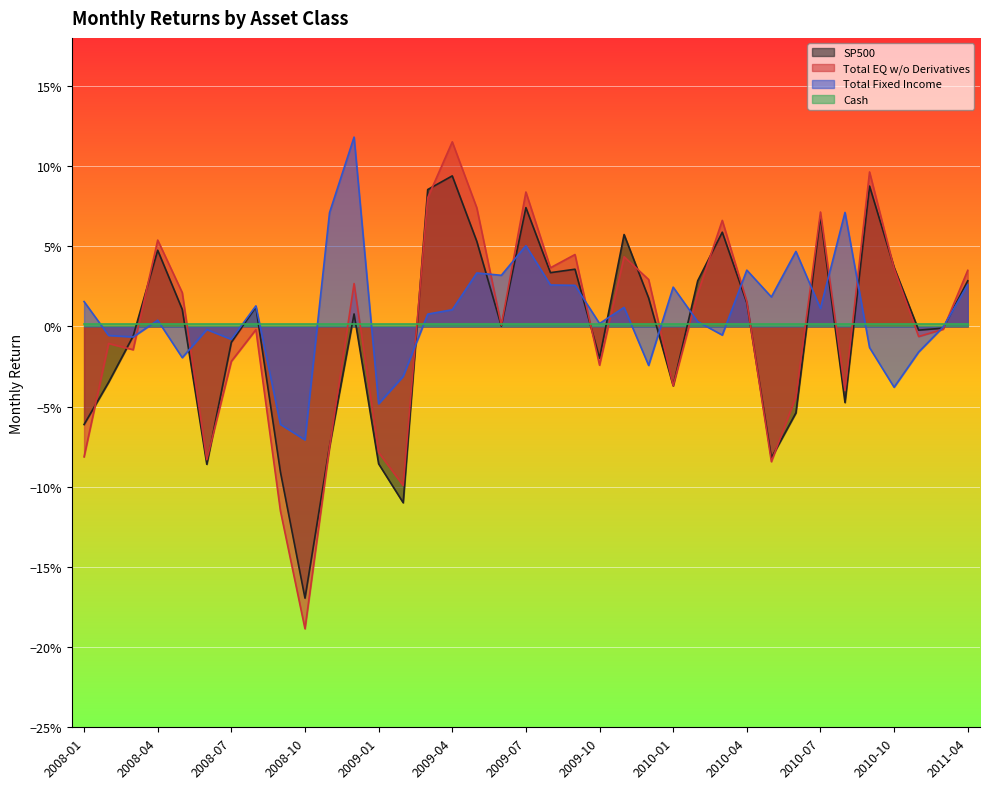

What is the highest value of the Total EQ w/o Derivatives series?

0.1